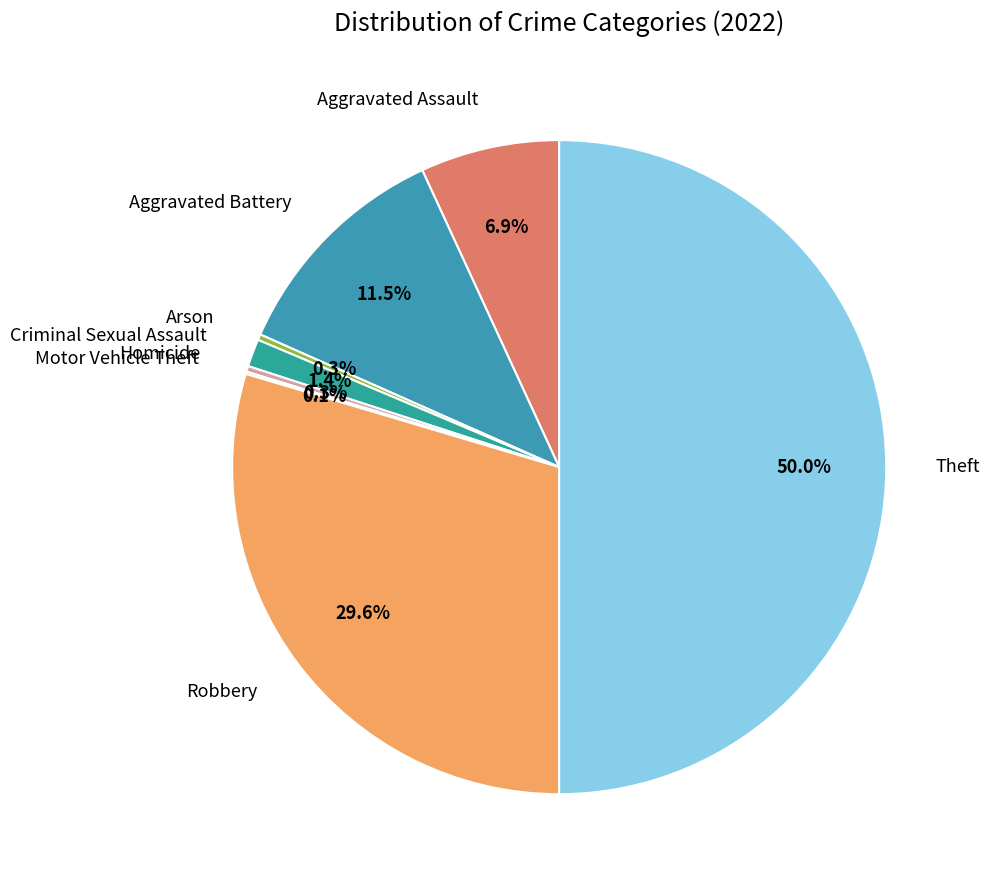

How many slices are in this pie chart?

8